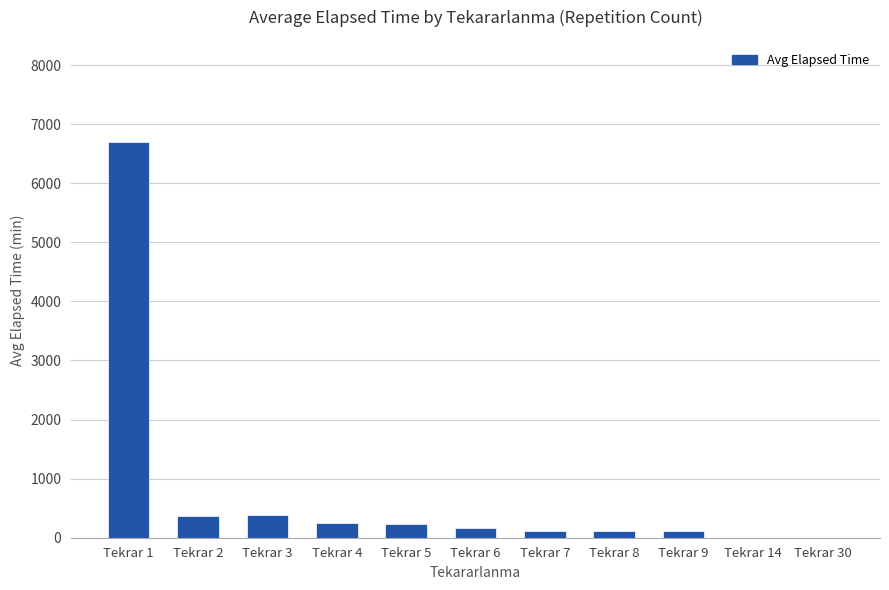

What is the maximum value shown in the chart?

6702.5